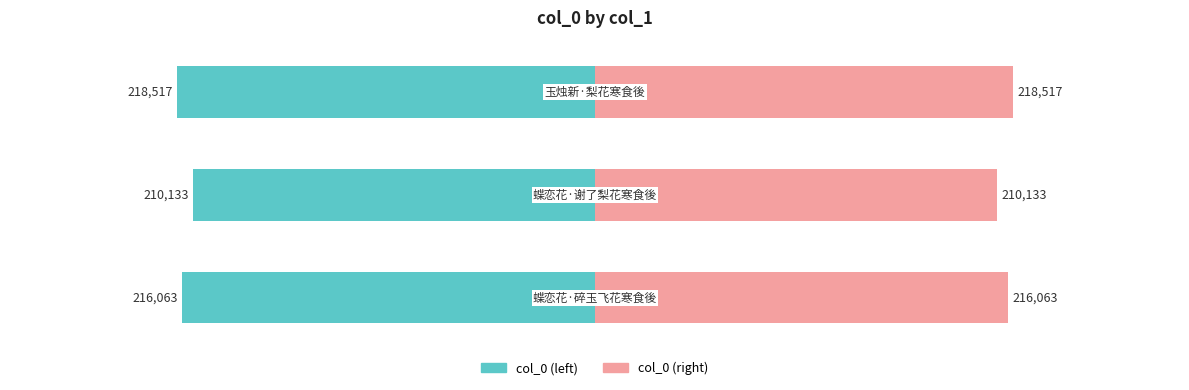

What is the label of the 2nd bar from the right?

蝶恋花·谢了梨花寒食後